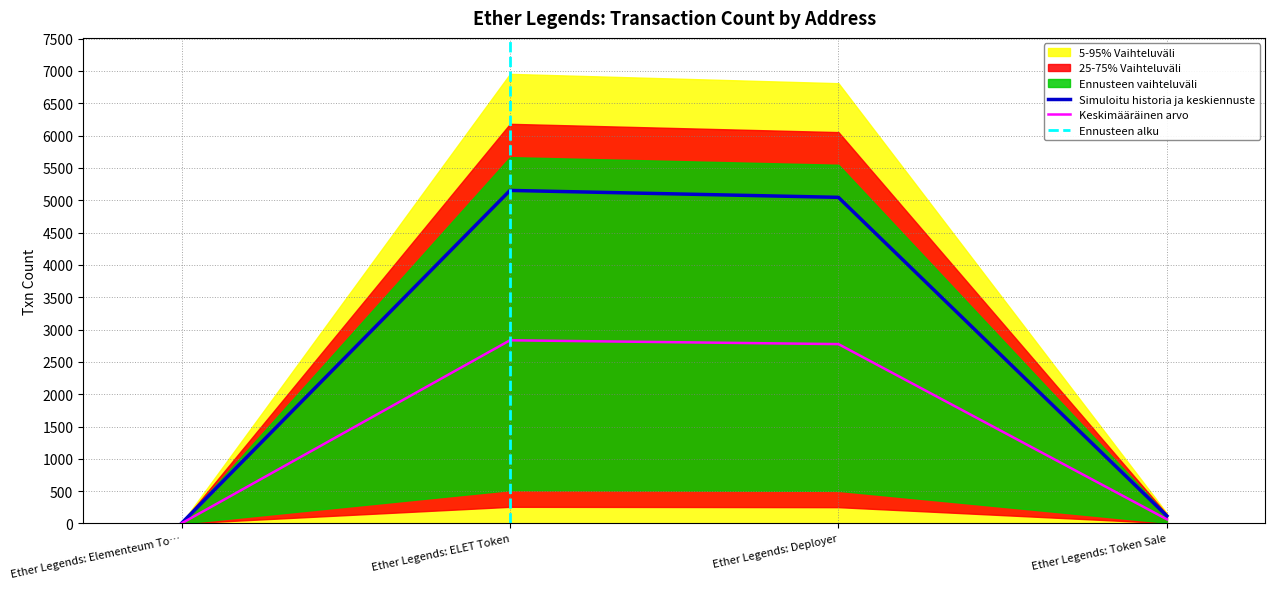

At which label is the value closest to 2577?

Ether Legends: Token Sale